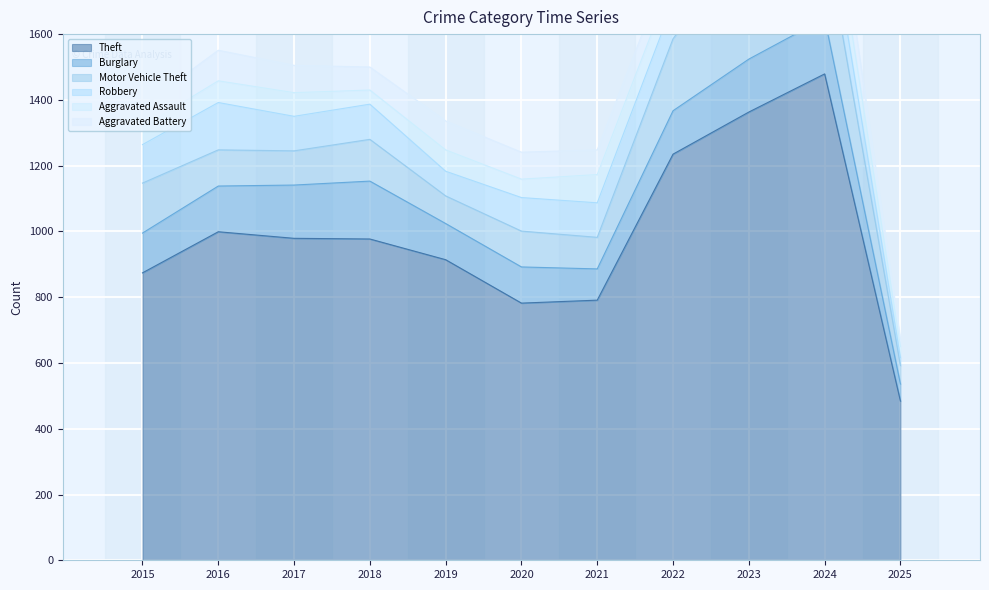

Where is Burglary nearest to the value 114?

2019